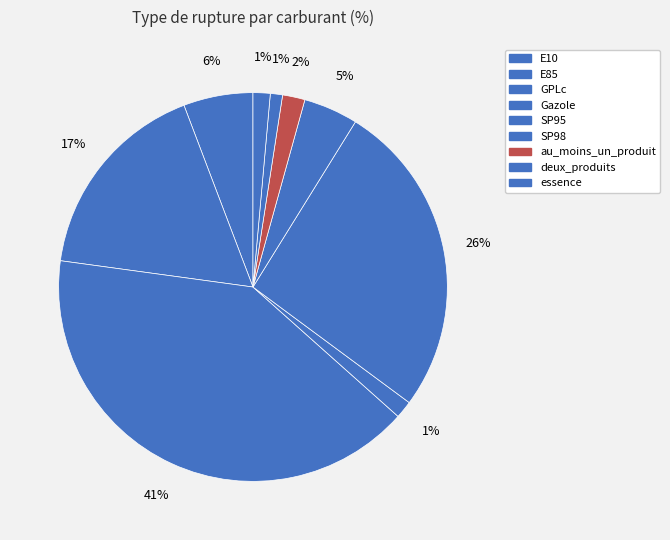

What percentage is the SP95 slice, to the nearest percent?

26%